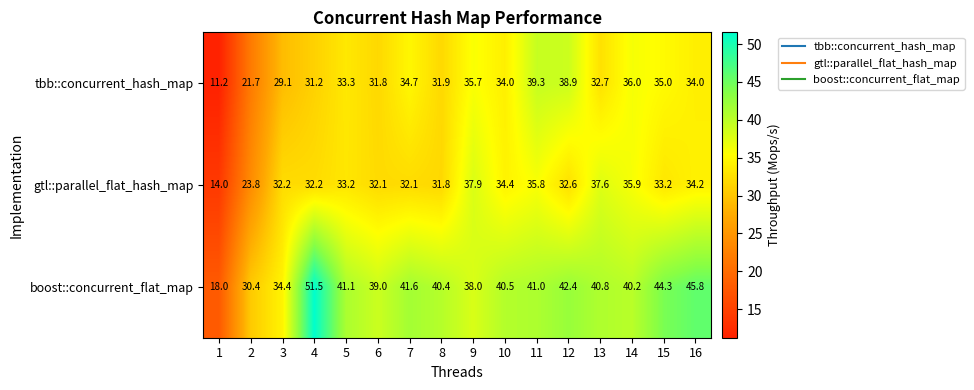

What is the sum of all boost::concurrent_flat_map values?

629.4